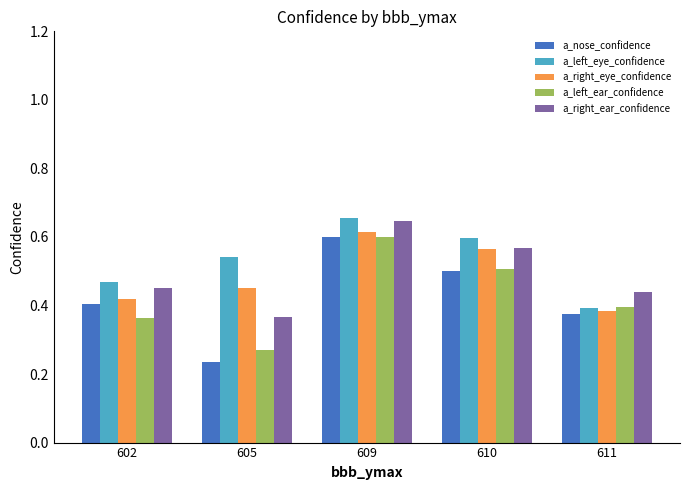

The value of a_right_ear_confidence at 602 is 0.5. True or false?

True